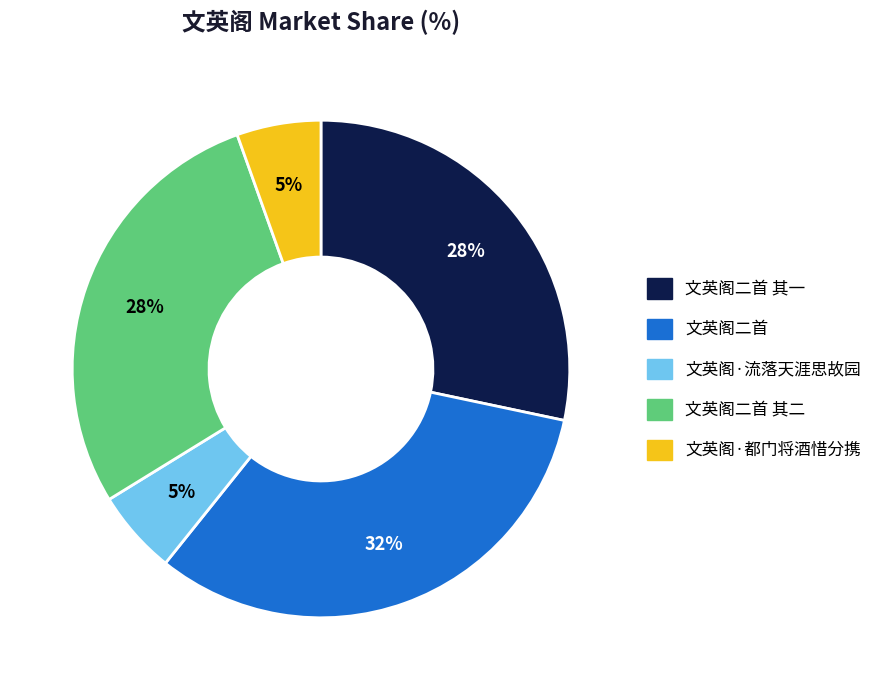

Does any single category account for the majority?

No